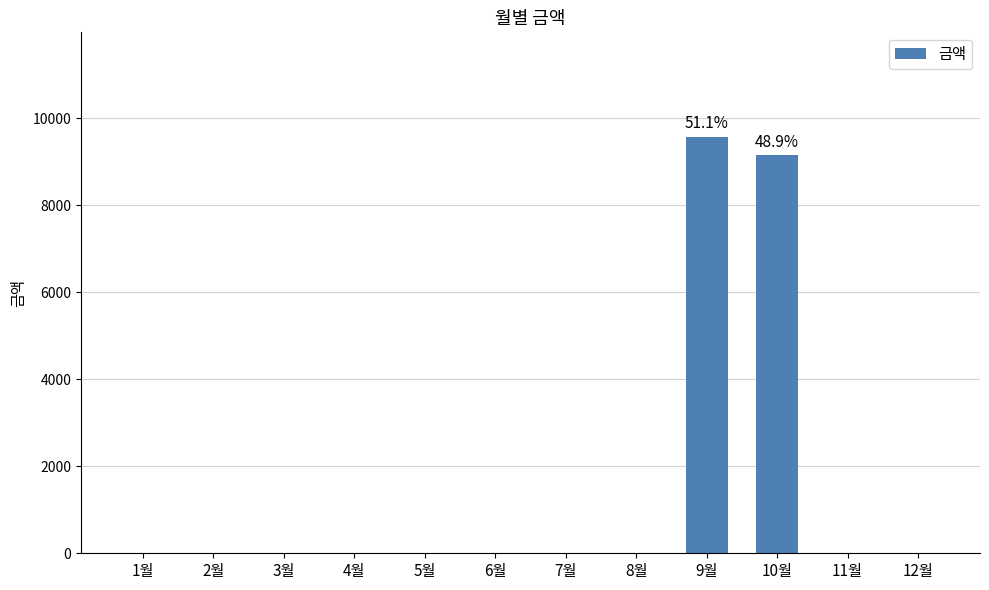

Between 7월 and 10월, which is larger?

10월